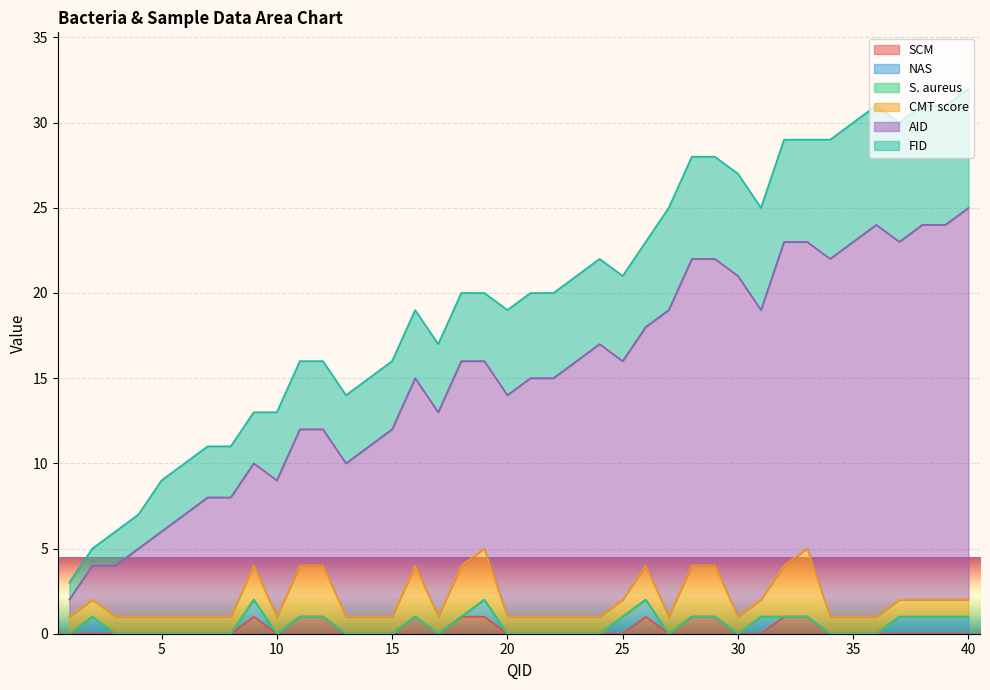

The SCM series shows 0 at 6. True or false?

False